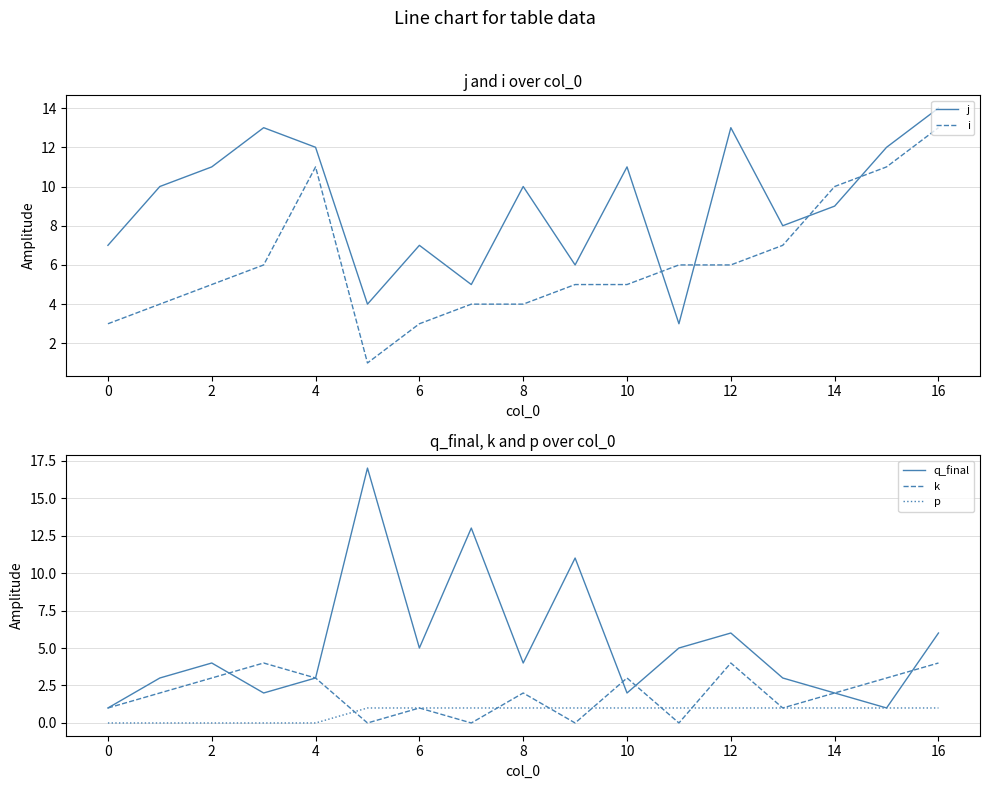

How many positive values does the p series have?

12